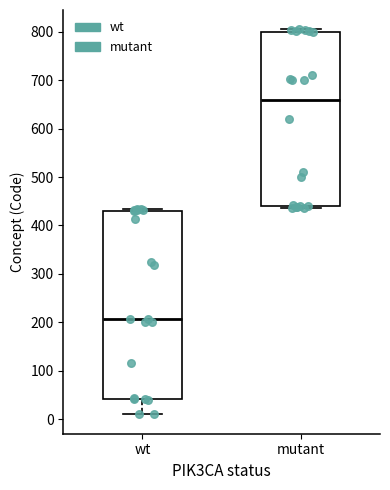

Reading left to right, read every box against the y-axis: the position of its median line, the range the box covers, and the ends of its whiskers. The values are not printed on the chart, so give them approximately, as read against the axis.

wt: median 210, box 40 to 430, whiskers 10 to 440
mutant: median 660, box 440 to 800, whiskers 440 (just below the box's lower edge) to 810